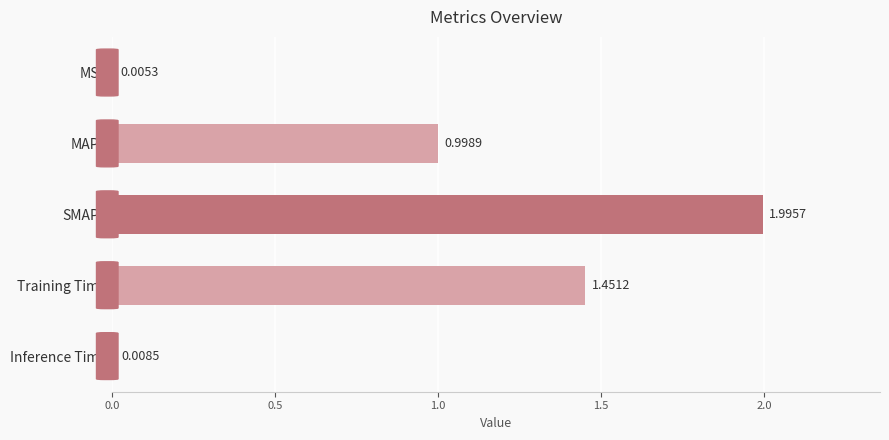

What is the change in value from MSE to SMAPE?

+2.0